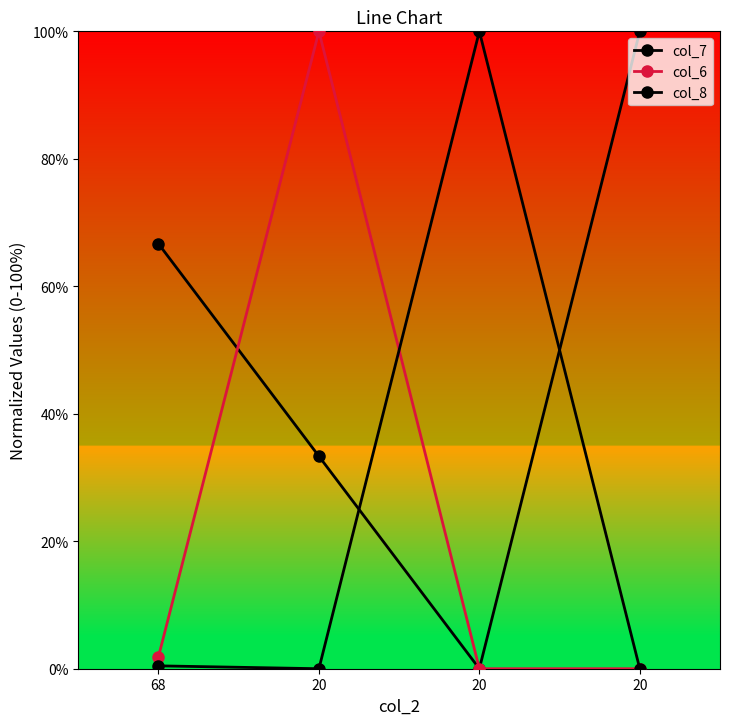

List the series in order of their peak value, lowest first.

col_7, col_6, col_8